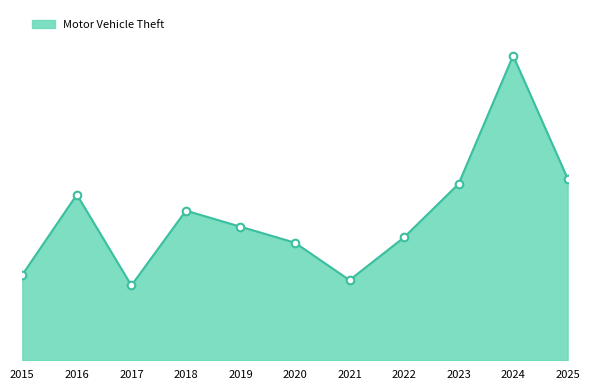

Is this an area chart (filled region under the line)?

Yes